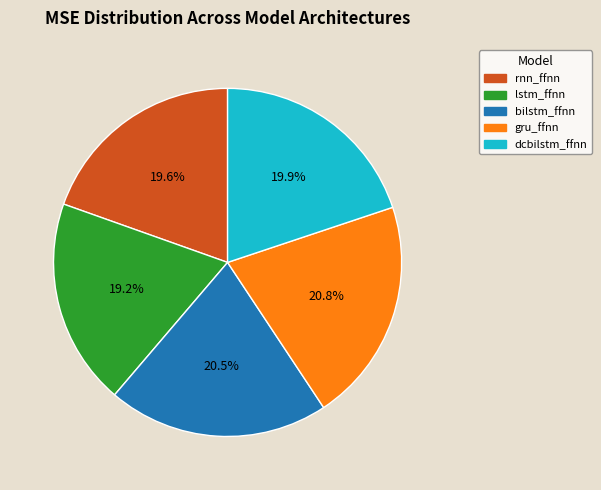

Which has a higher value, rnn_ffnn or bilstm_ffnn?

bilstm_ffnn